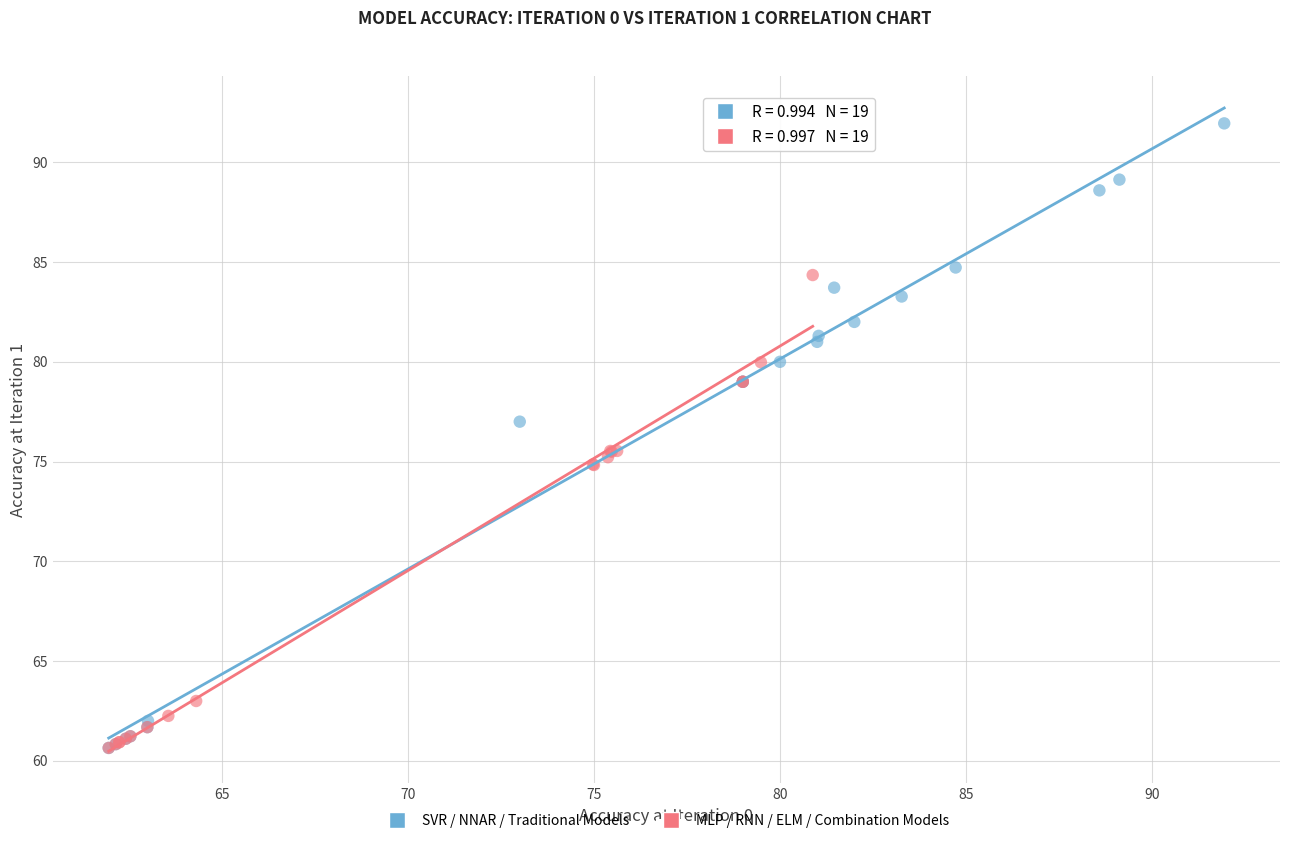

Which series has the largest Y range (max minus min)?

SVR / NNAR / Traditional Models